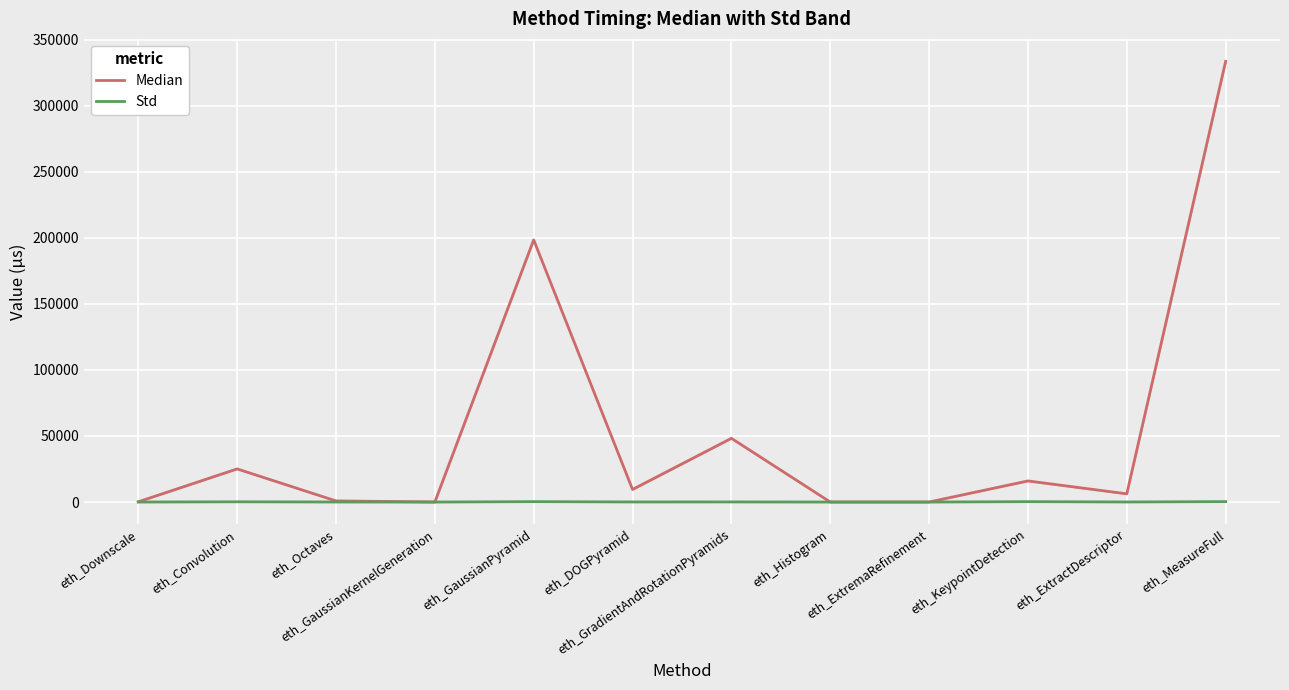

True or false: Std has more than 1 interior local peaks.

True